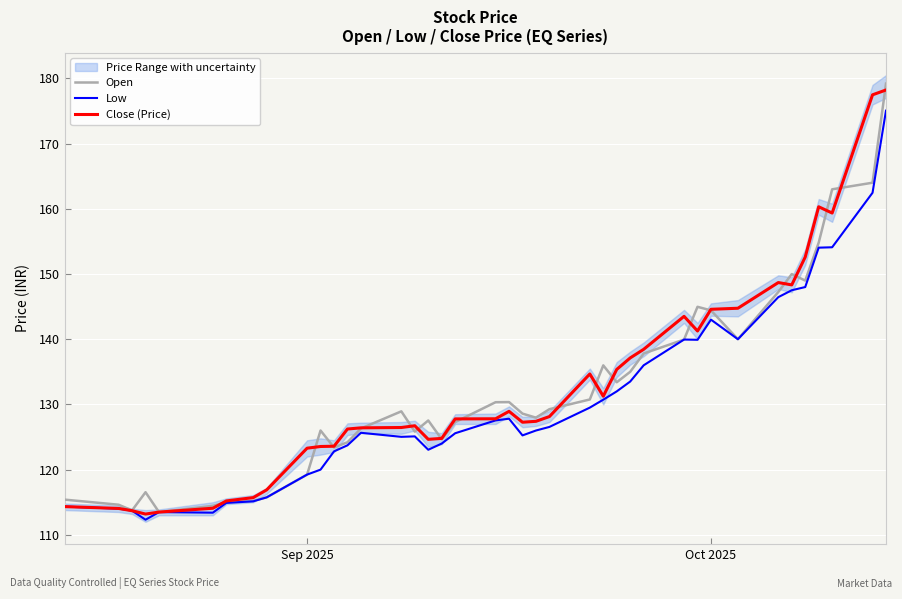

The Low series shows 143.0 at Oct 2025. True or false?

True